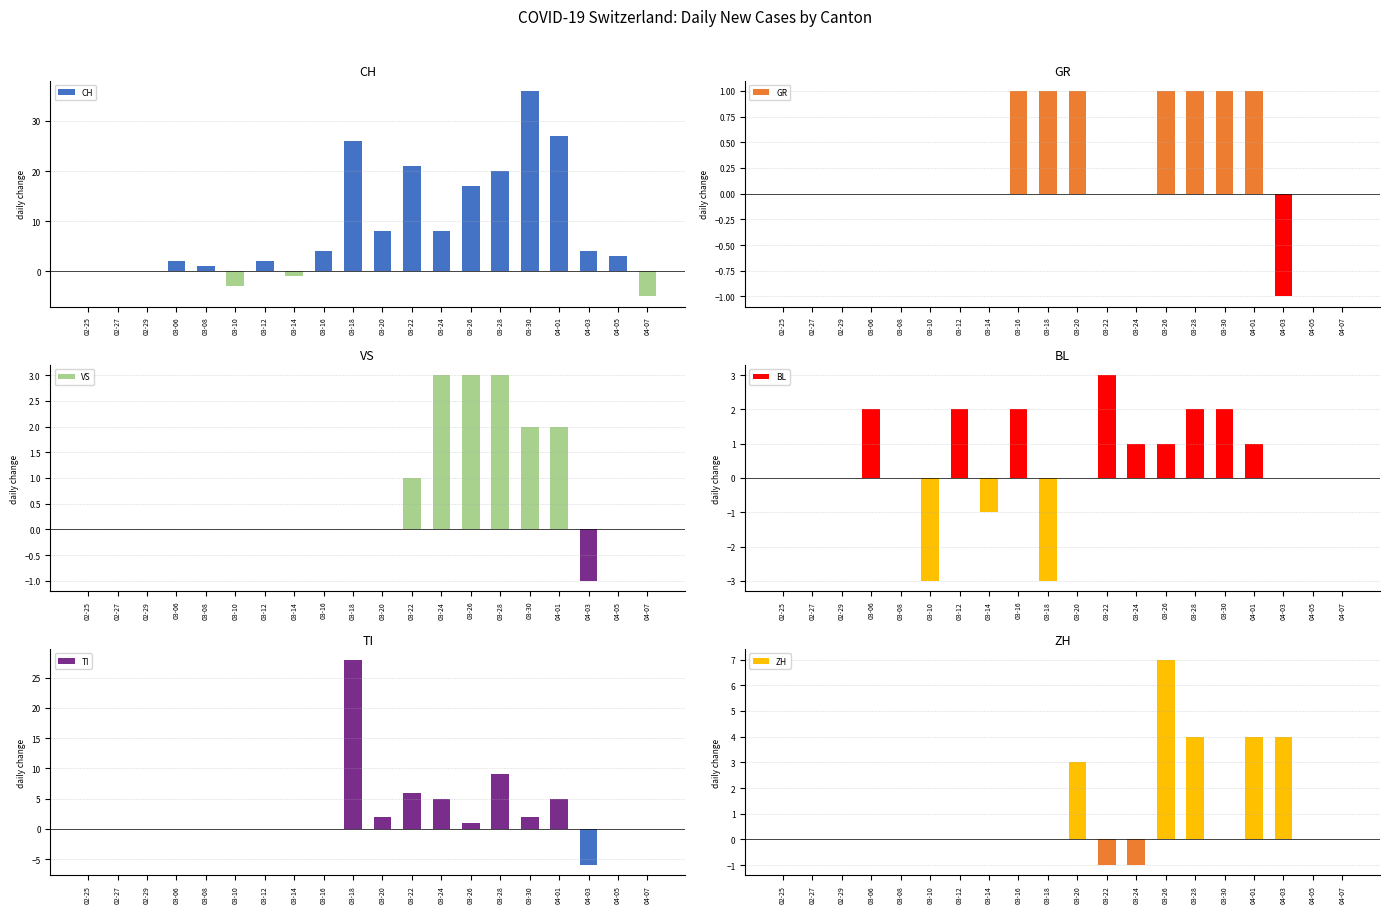

True or false: CH has a value of 0 at 02-25.

True